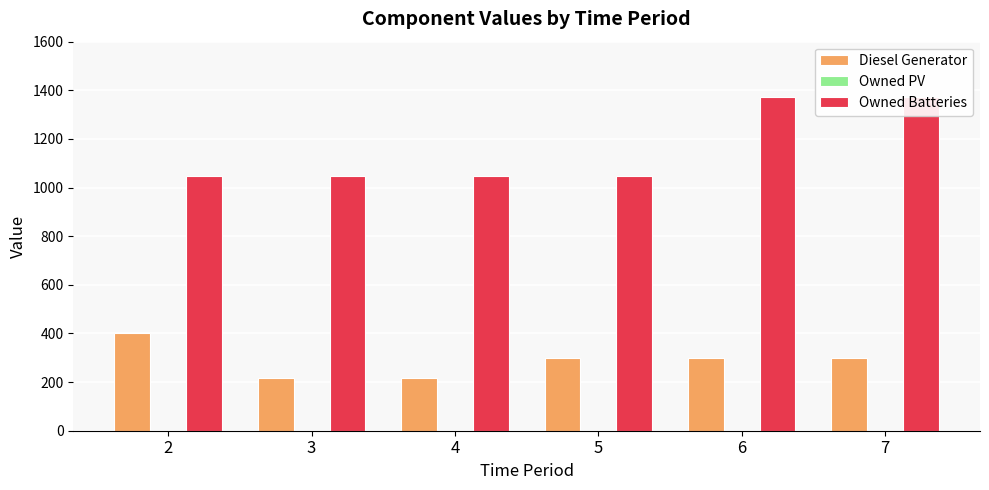

Rank the series at 5 from lowest to highest value.

Owned PV, Diesel Generator, Owned Batteries